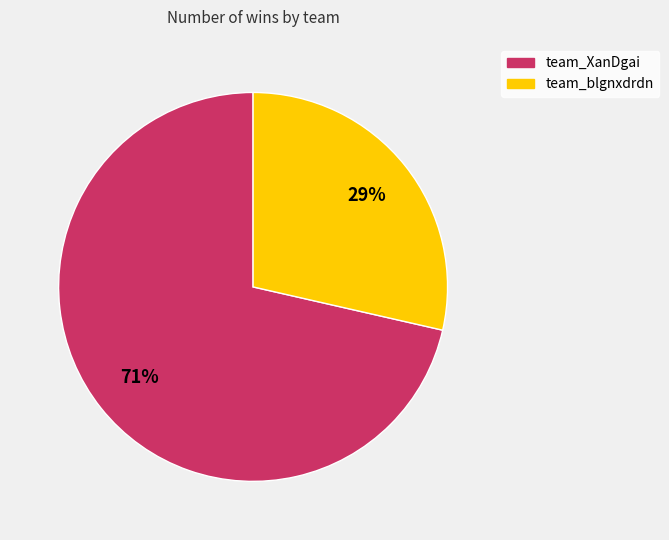

Combined, do team_XanDgai and team_blgnxdrdn account for over 50%?

Yes